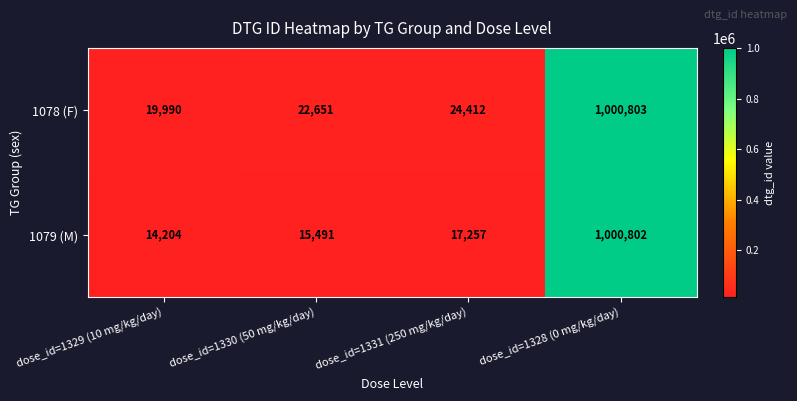

Where is 1078 (F) nearest to the value 510396?

dose_id=1331 (250 mg/kg/day)